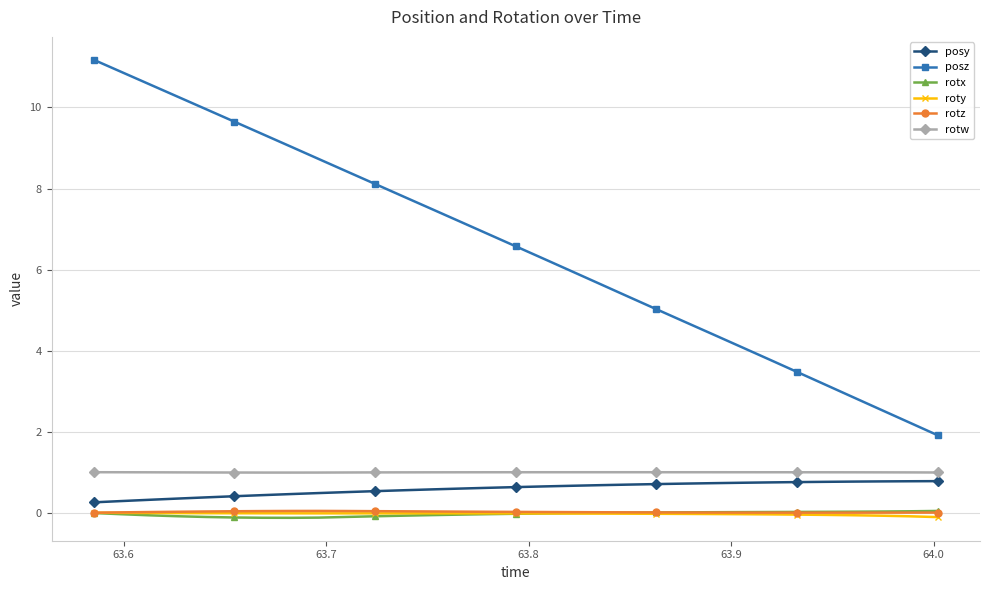

How many series are shown in this chart?

6